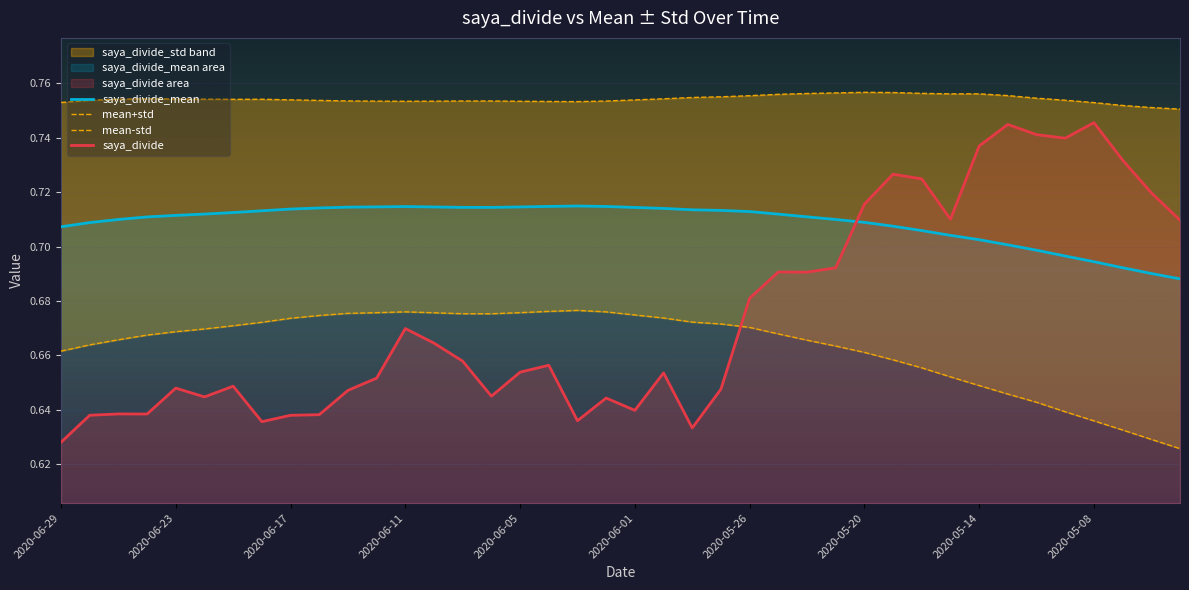

Which series ends up on top after the final intersection of saya_divide and saya_divide_mean?

saya_divide